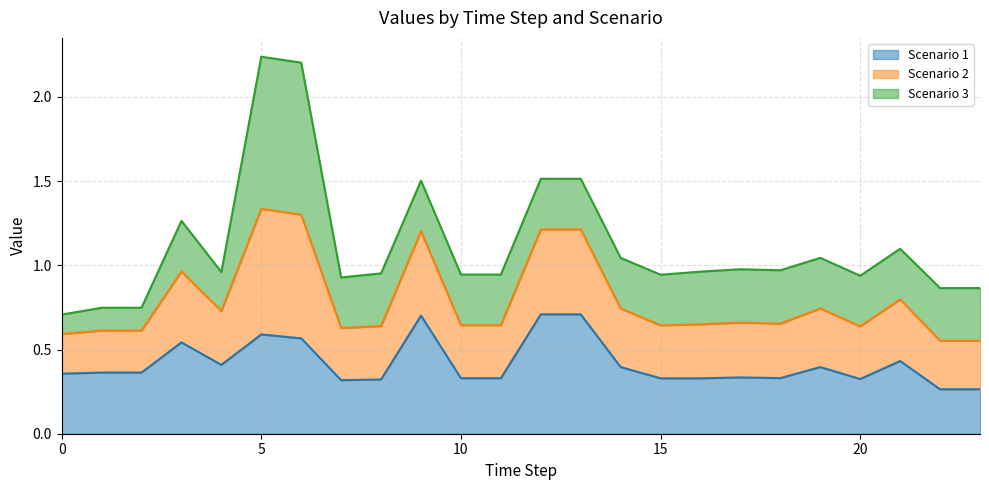

What are all the series names shown in the legend?

Scenario 1, Scenario 2, Scenario 3